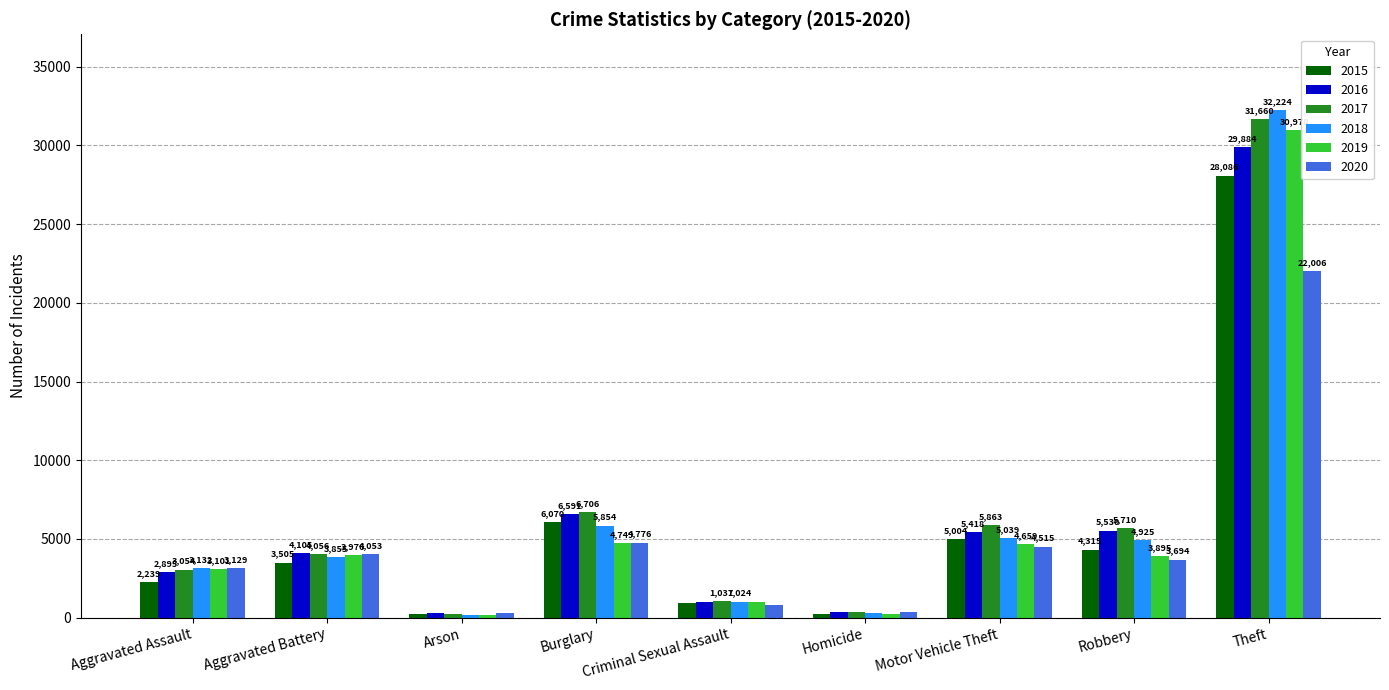

The 2020 series shows 29318 at Theft. True or false?

False